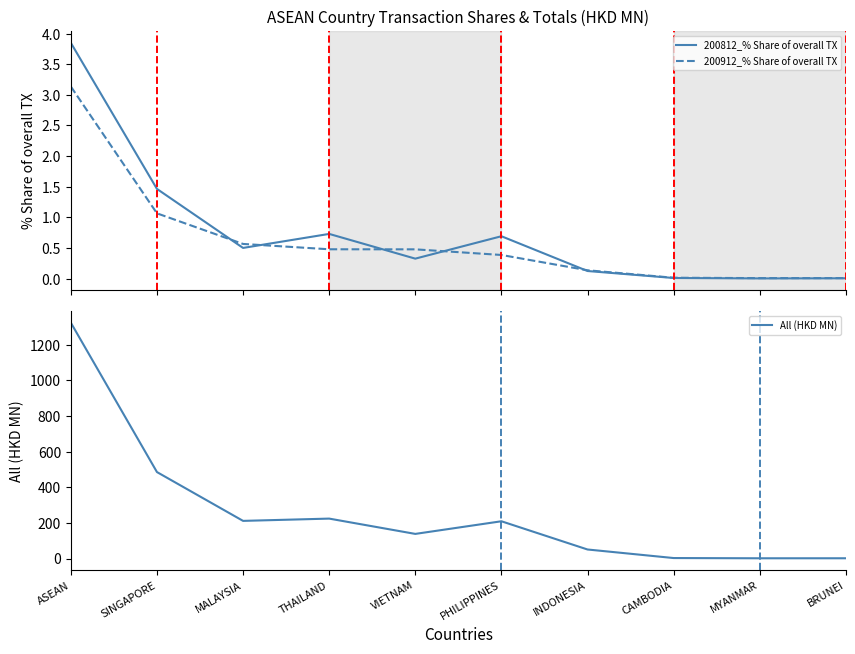

Does the chart display data point markers on the line(s)?

No